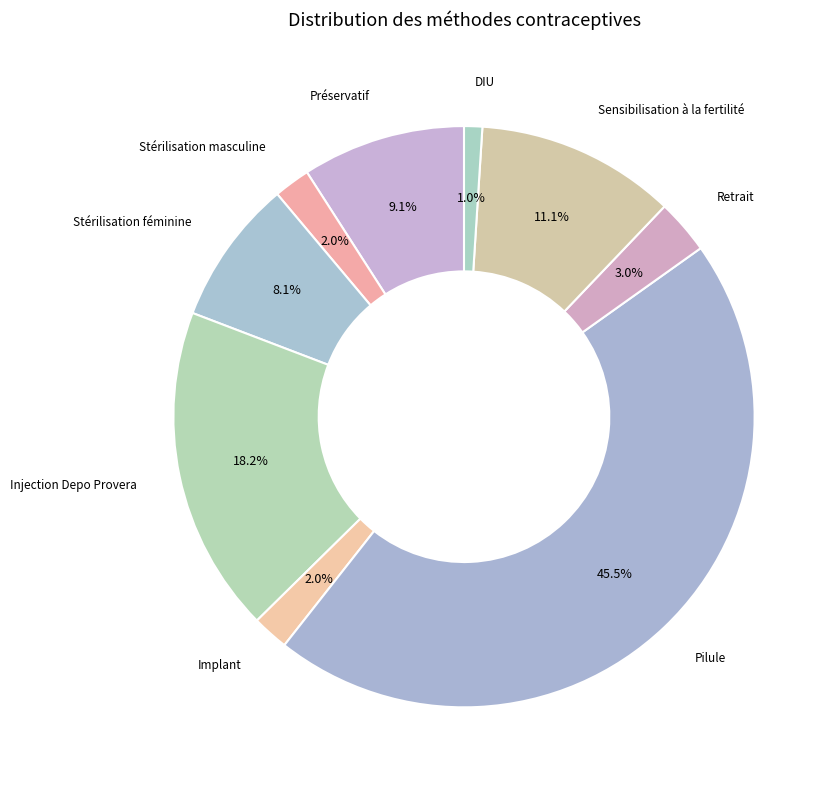

Between Sensibilisation à la fertilité and Stérilisation féminine, which is larger?

Sensibilisation à la fertilité